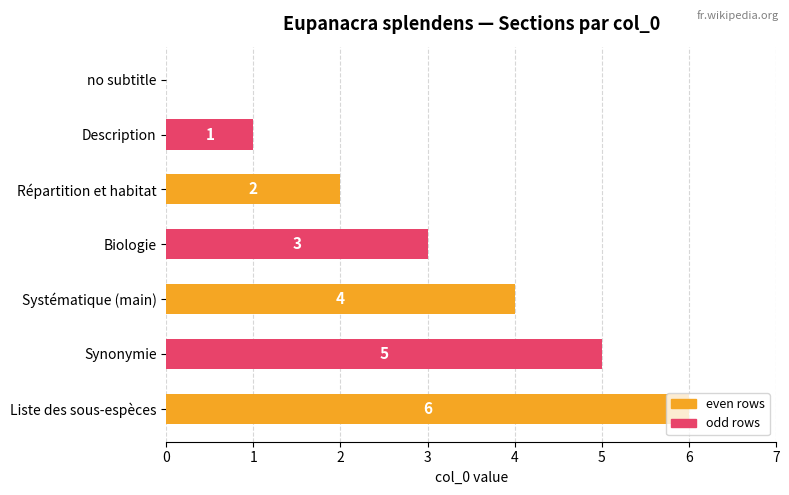

Count the number of data series in this chart.

1